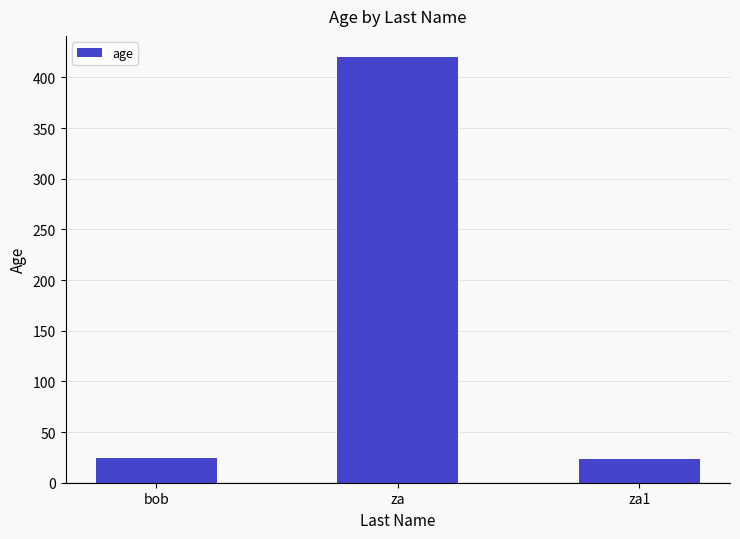

What position from the right is za?

2